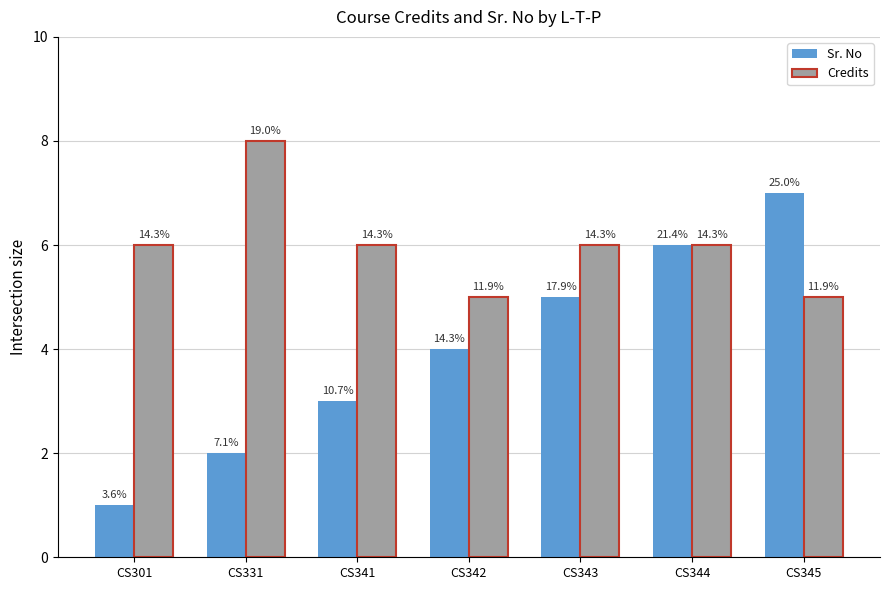

What is the sum of the Credits values at CS341 and CS343?

12